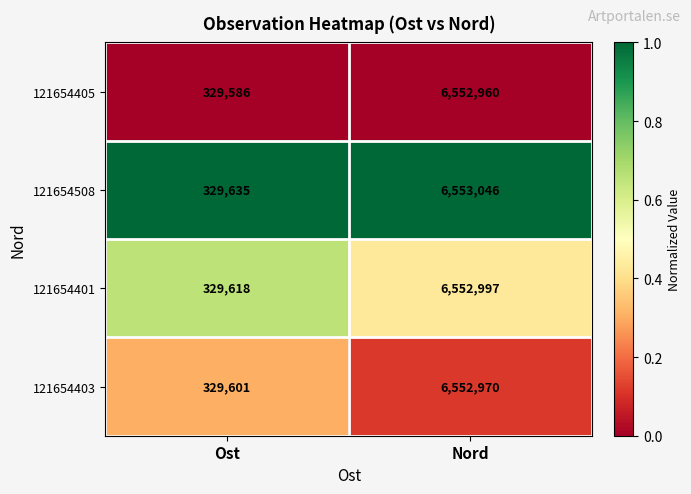

Between Ost and Nord, which series saw the biggest shift?

121654508